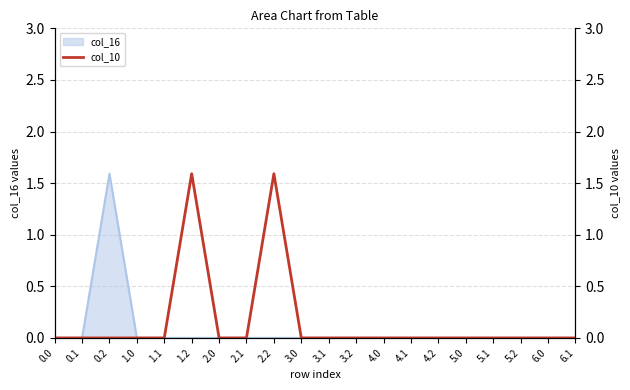

List the labels in order of value, largest first.

1.2, 2.2, 0.0, 0.1, 0.2, 1.0, 1.1, 2.0, 2.1, 3.0, 3.1, 3.2, 4.0, 4.1, 4.2, 5.0, 5.1, 5.2, 6.0, 6.1